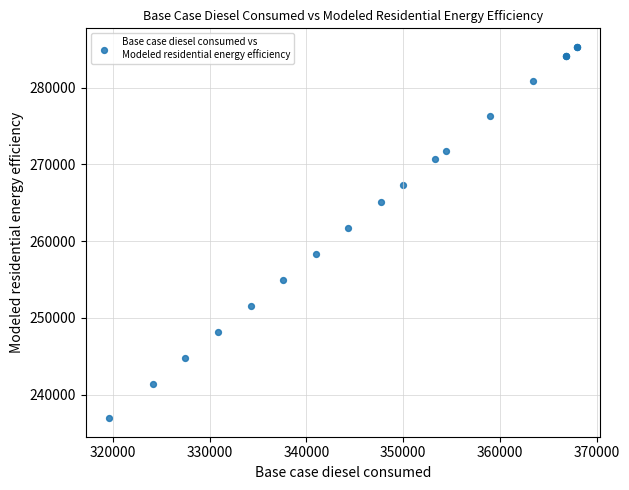

What Y value in the scatter plot is closest to 261125?

261687.0